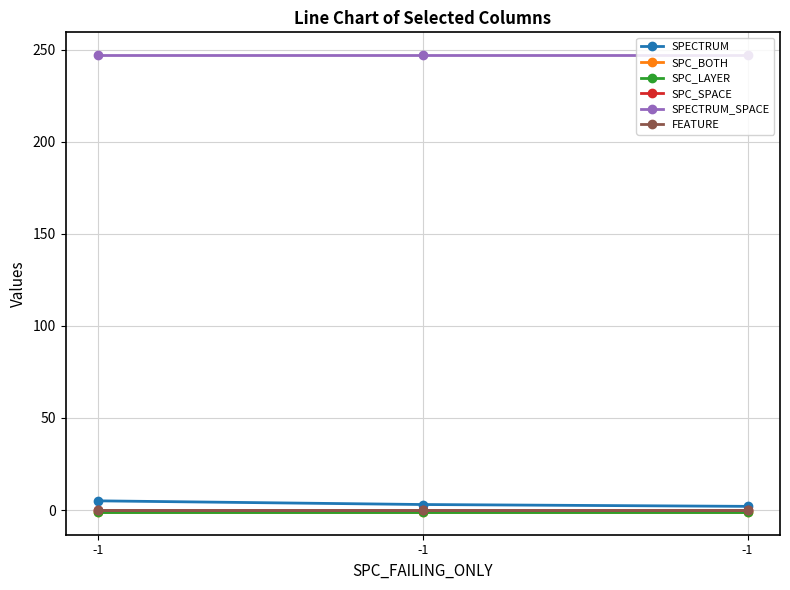

Does the chart have visible grid lines?

Yes